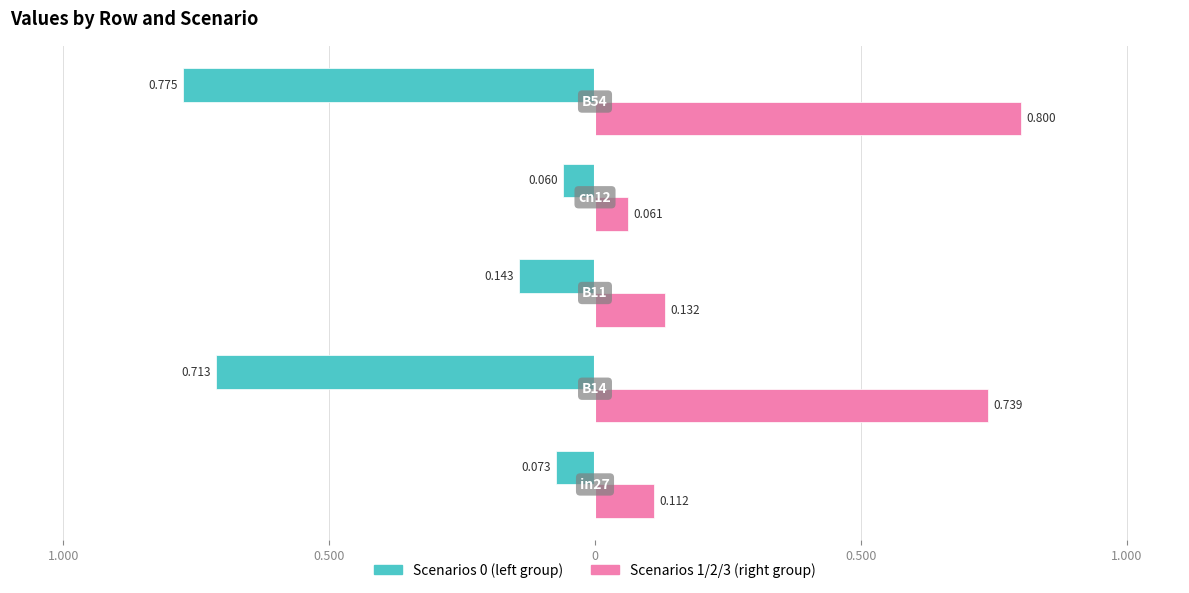

What is the label of the 1st bar from the right?

B54